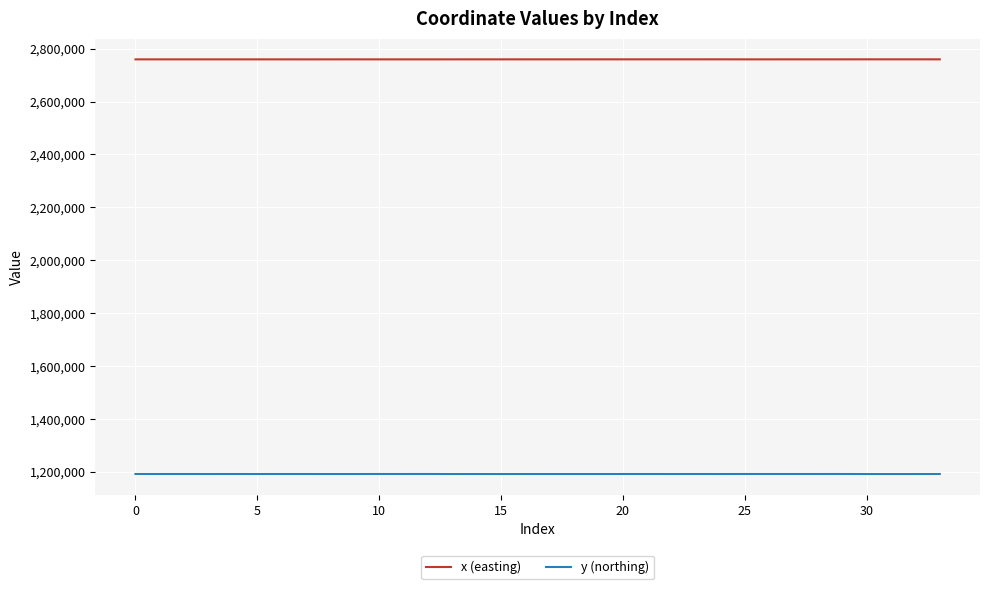

Which series has the largest total across all categories?

x (easting)